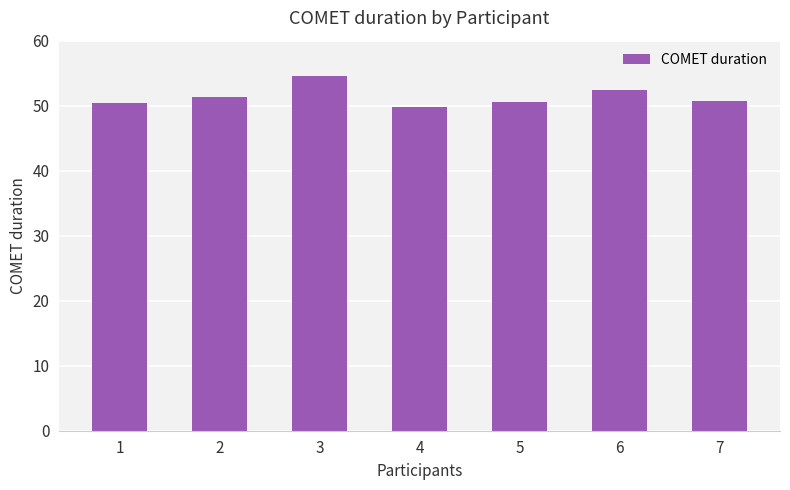

Is it true that the value at 7 is 50.8?

True